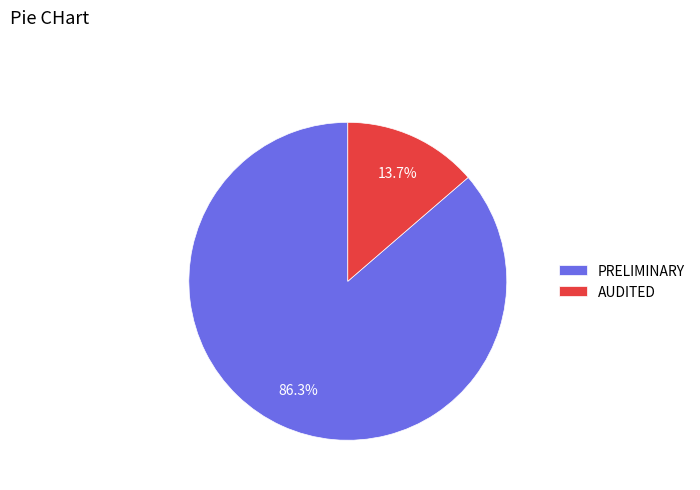

What is the largest slice in the pie chart?

PRELIMINARY